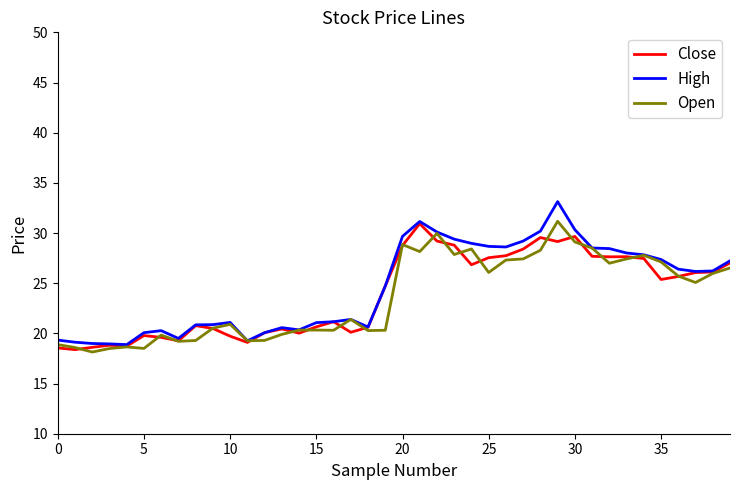

Which series has the largest range (max minus min)?

High